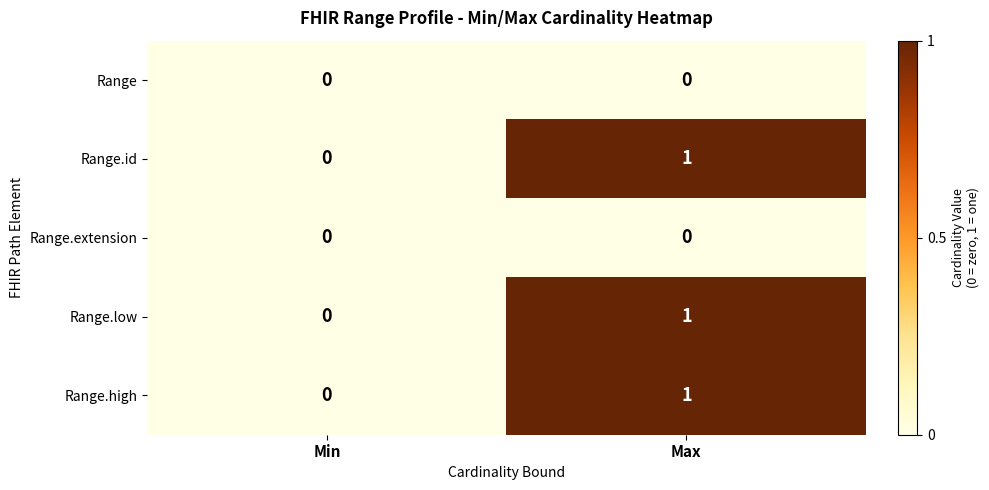

At which label is Range.low closest to 0?

Min